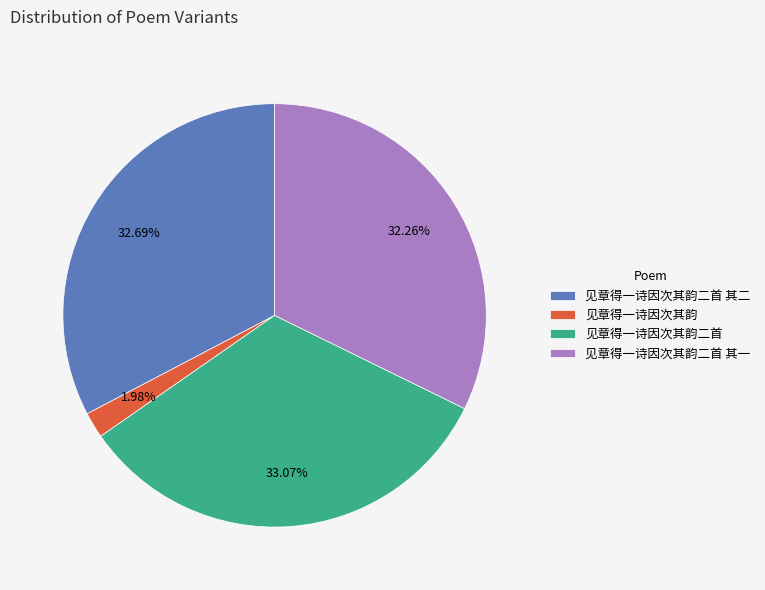

What is the smallest slice in the pie chart?

见章得一诗因次其韵